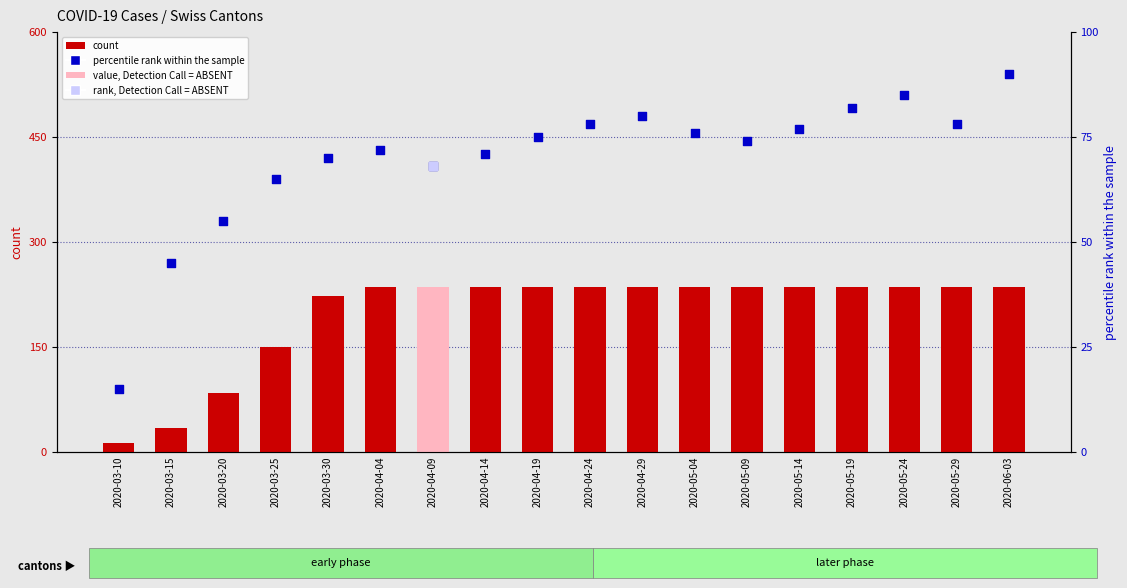

What is the total value across all series at 2020-05-14?

313.3